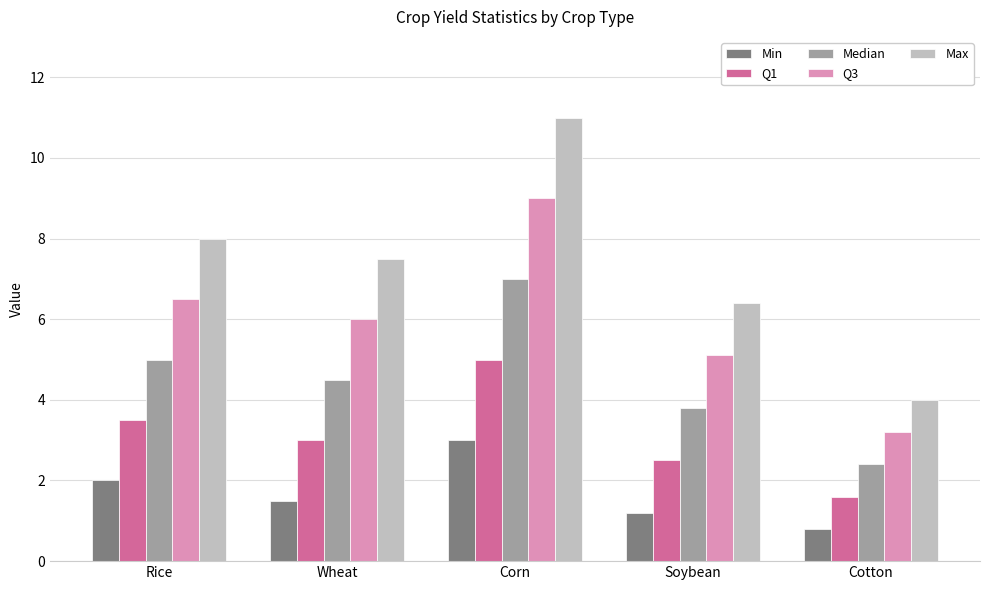

How many categories are shown in the chart?

5